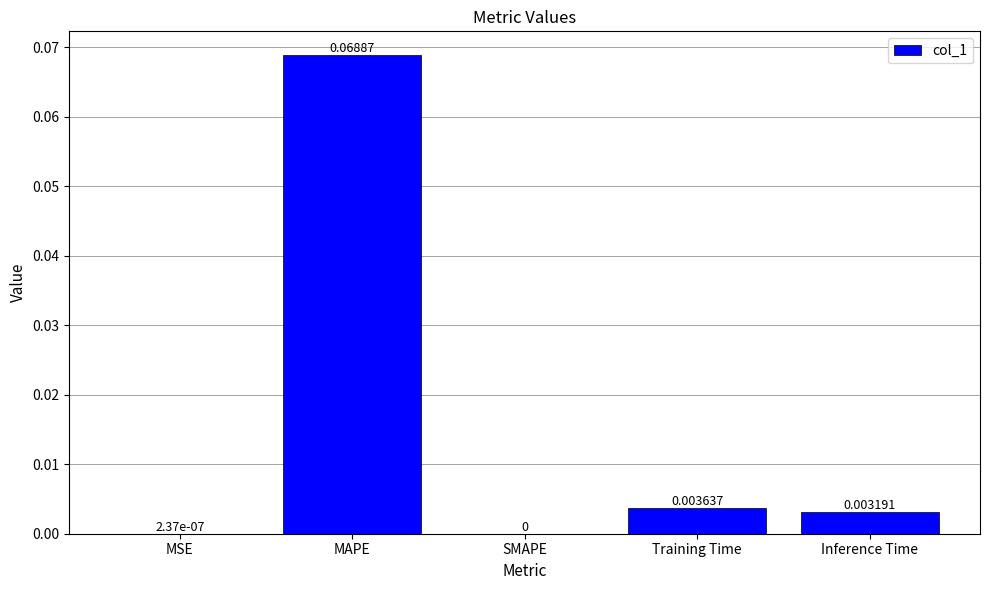

Which has a higher value, Training Time or MSE?

Training Time